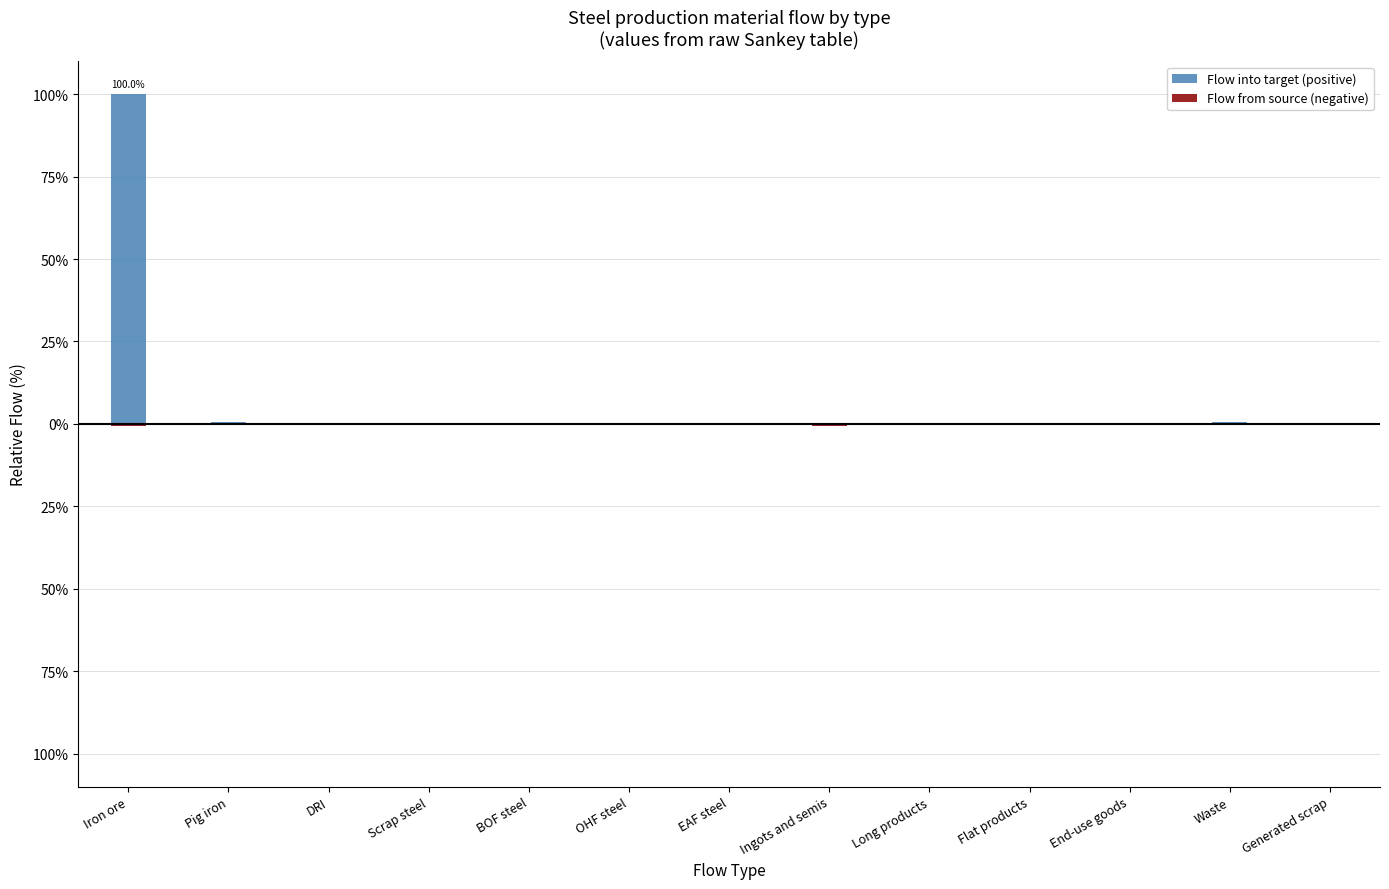

What are all the series names shown in the legend?

Flow into target (positive), Flow from source (negative)